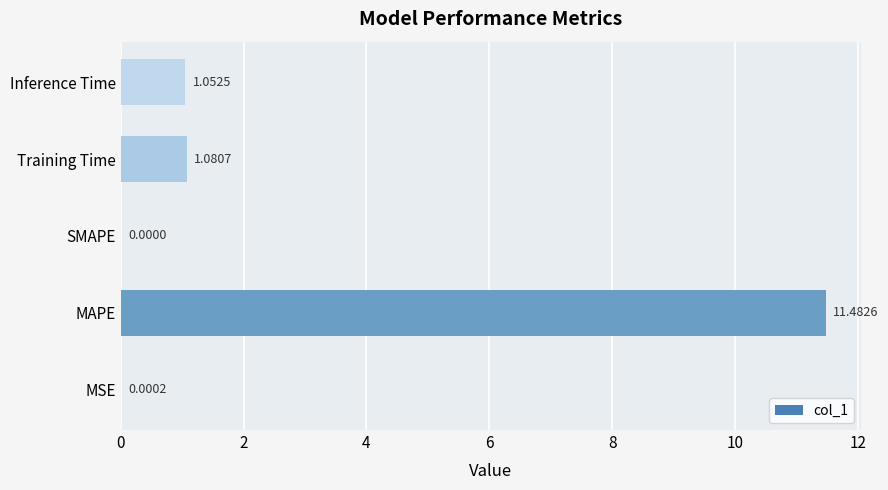

At which label is the value closest to 5?

Training Time